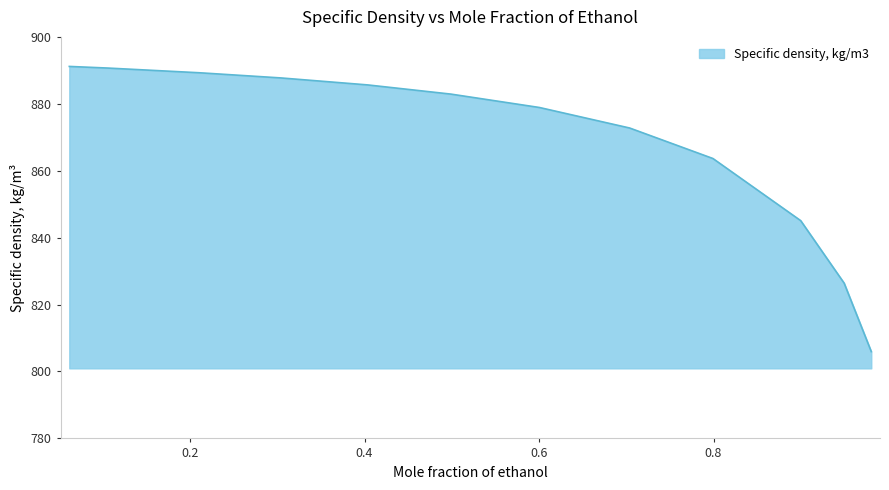

What is the difference between the maximum and minimum values?

85.2